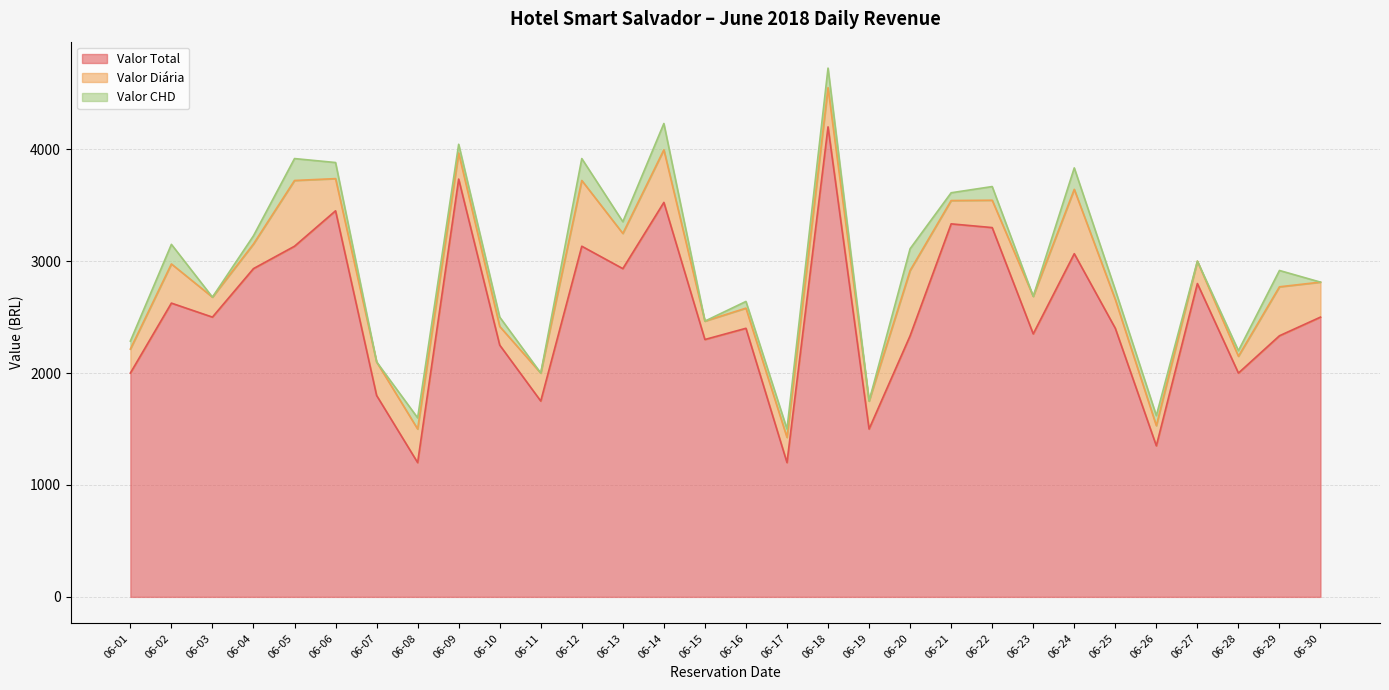

At how many categories does at least one series exceed 2030?

22